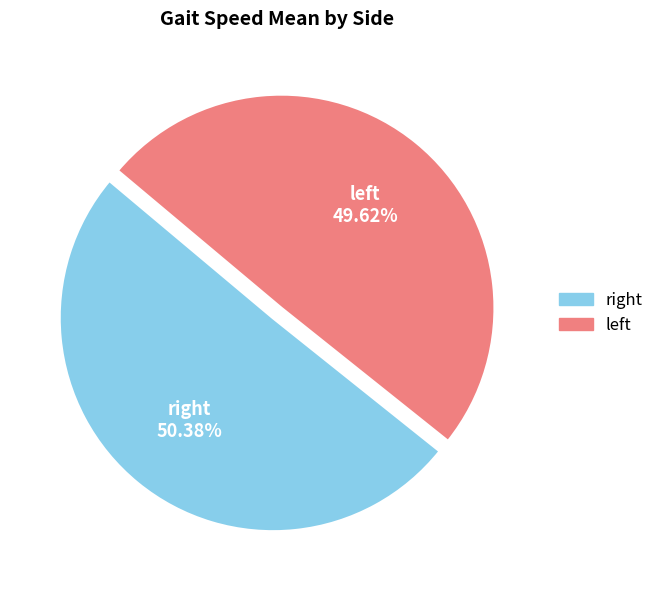

Which category accounts for the majority?

right